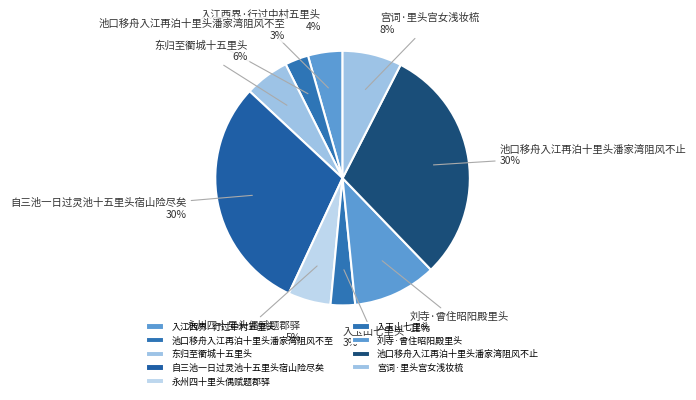

To the nearest percent, what percentage of the pie is 入江西界·行过中村五里头?

4%